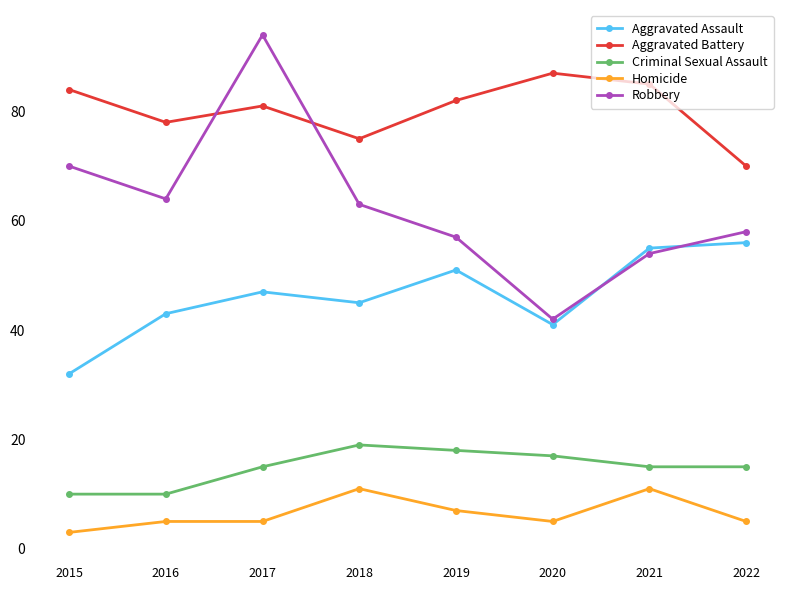

Is it true that Aggravated Battery equals 44 at 2022?

False